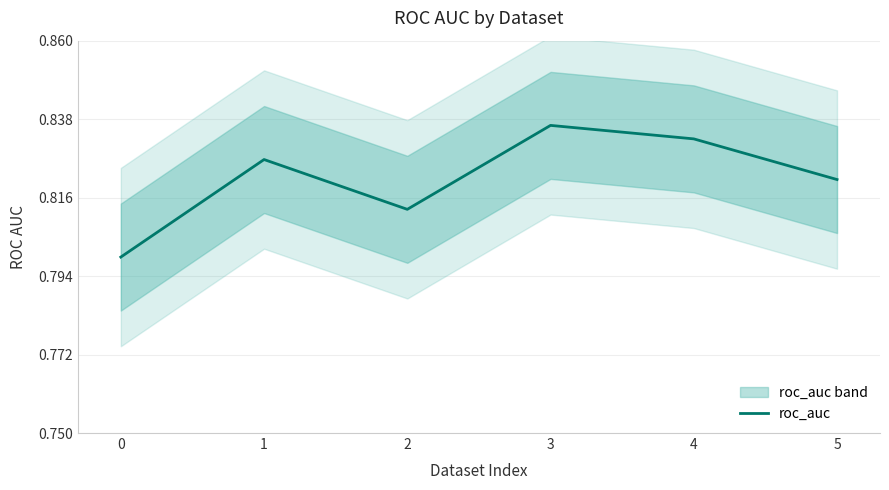

What is the sum of all values?

4.9